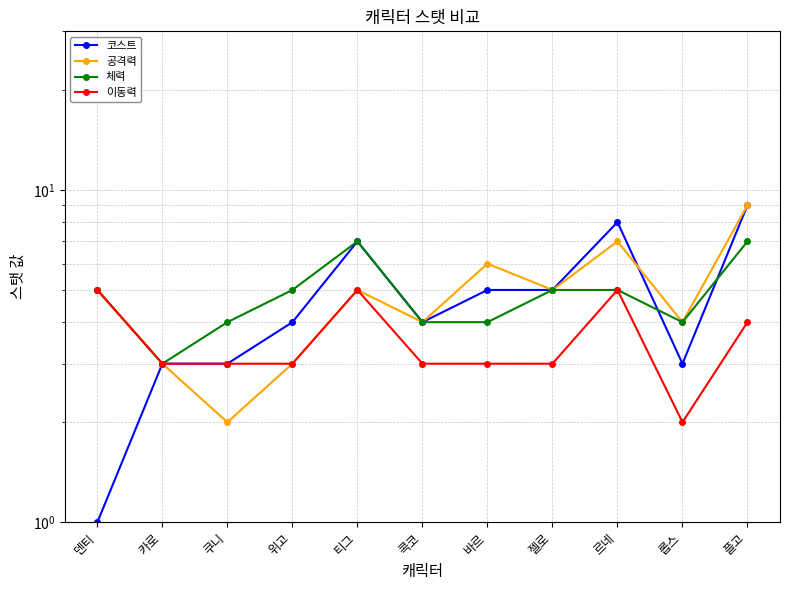

Where is 이동력 nearest to the value 3?

카로